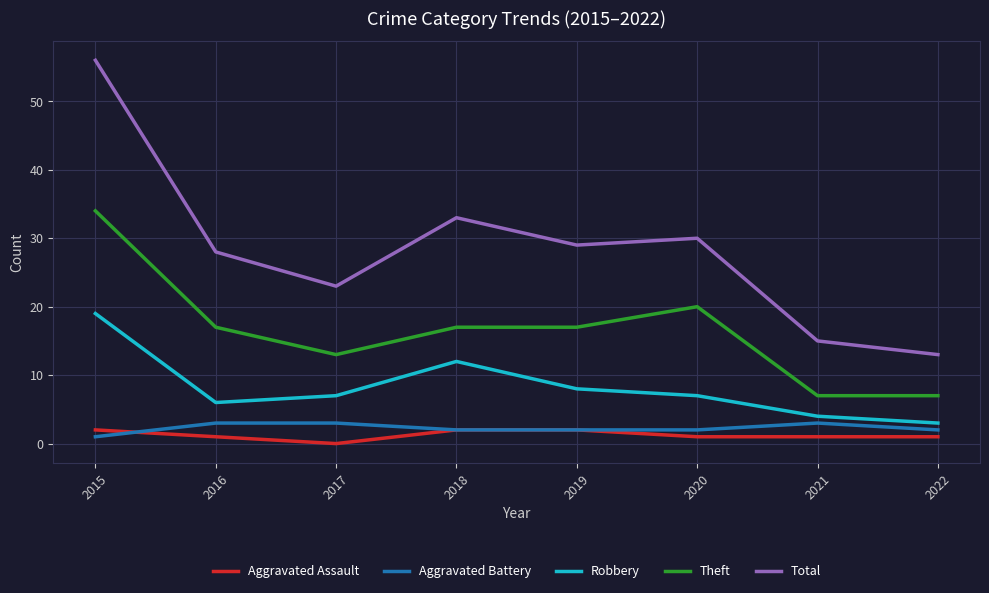

True or false: Aggravated Battery and Total intersect in this chart.

False